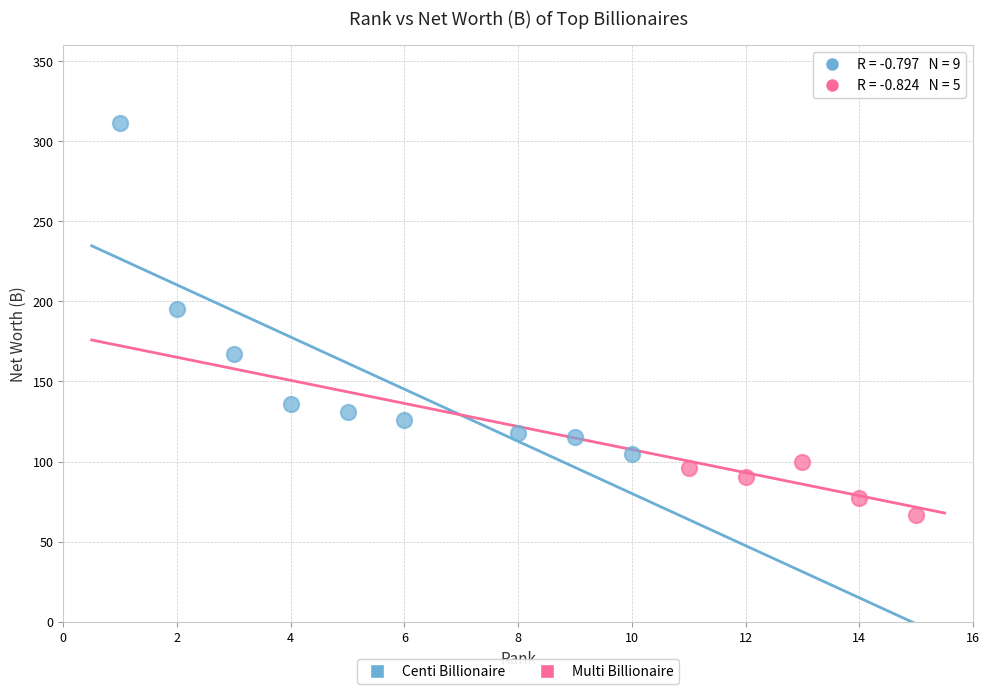

Which series reaches the maximum Y coordinate?

Centi Billionaire